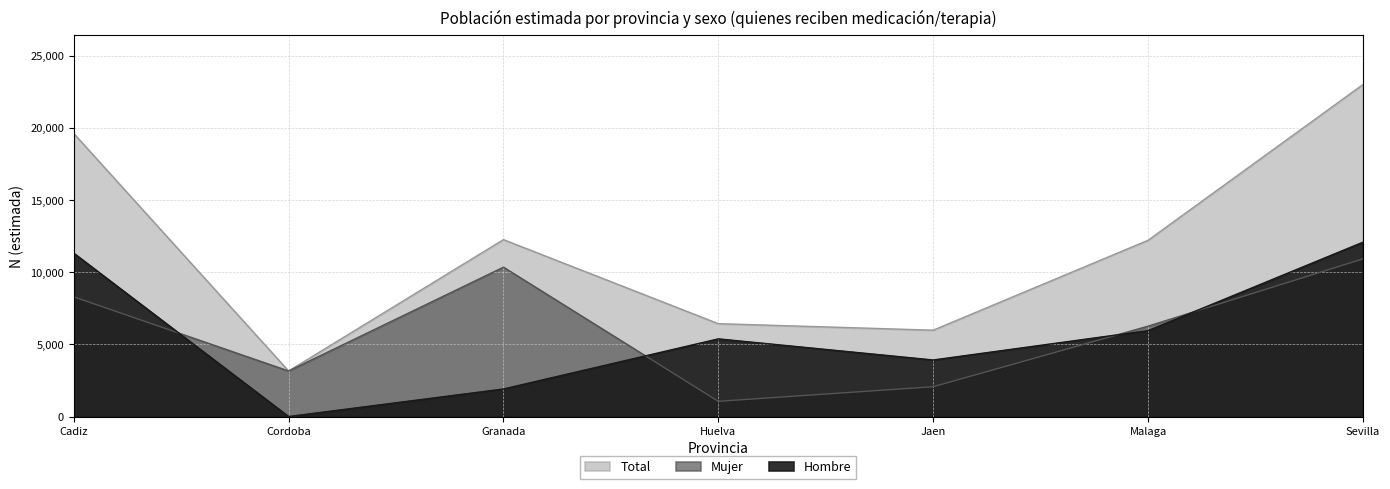

What is the difference between the maximum and minimum values in the Mujer_N series?

9872